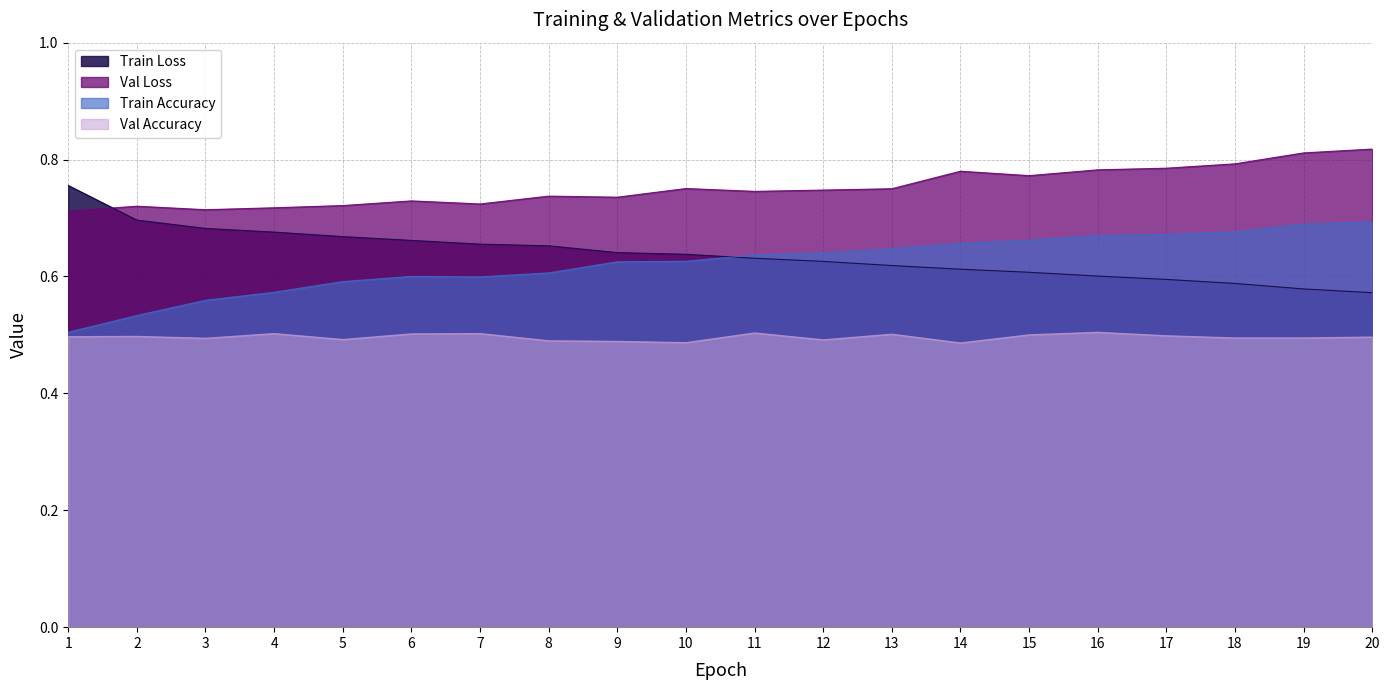

At how many categories does at least one series exceed 0?

20